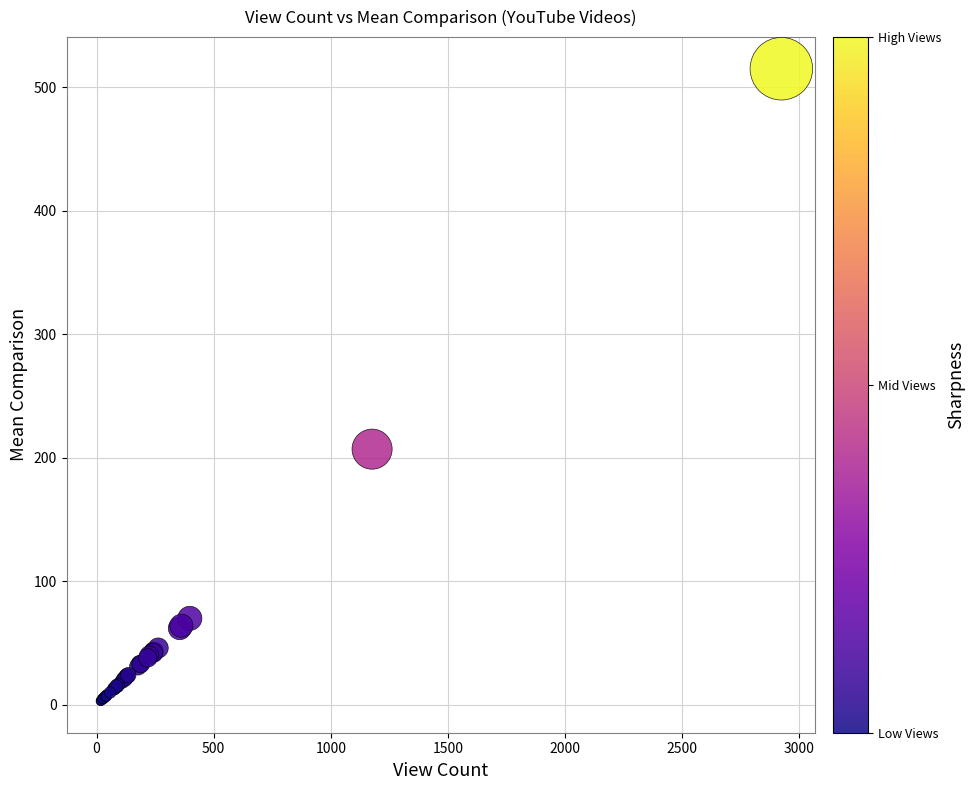

What Y value in the scatter plot is closest to 259?

207